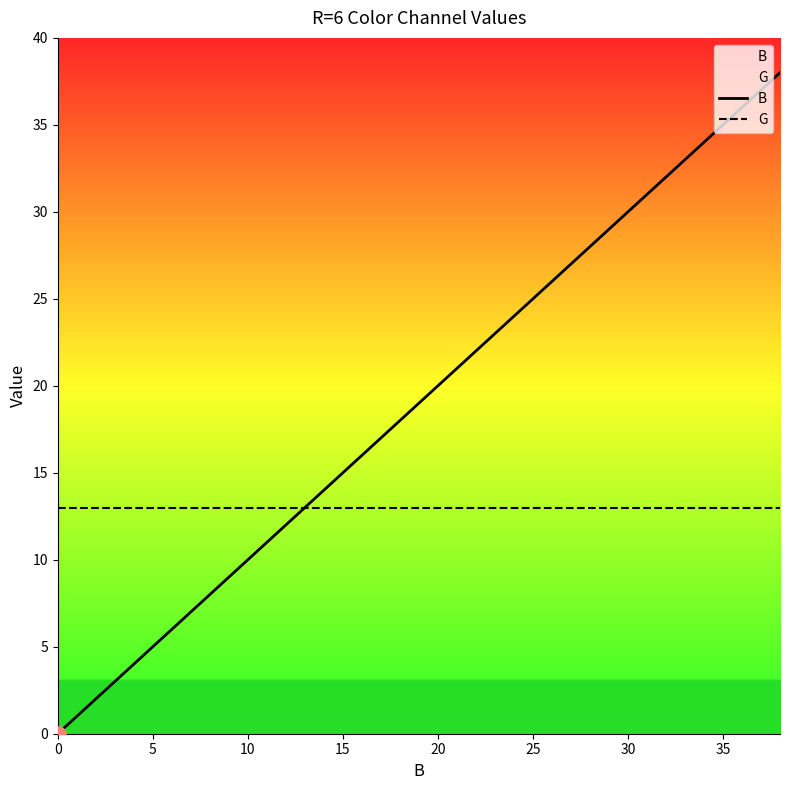

Which series has the largest total across all categories?

B